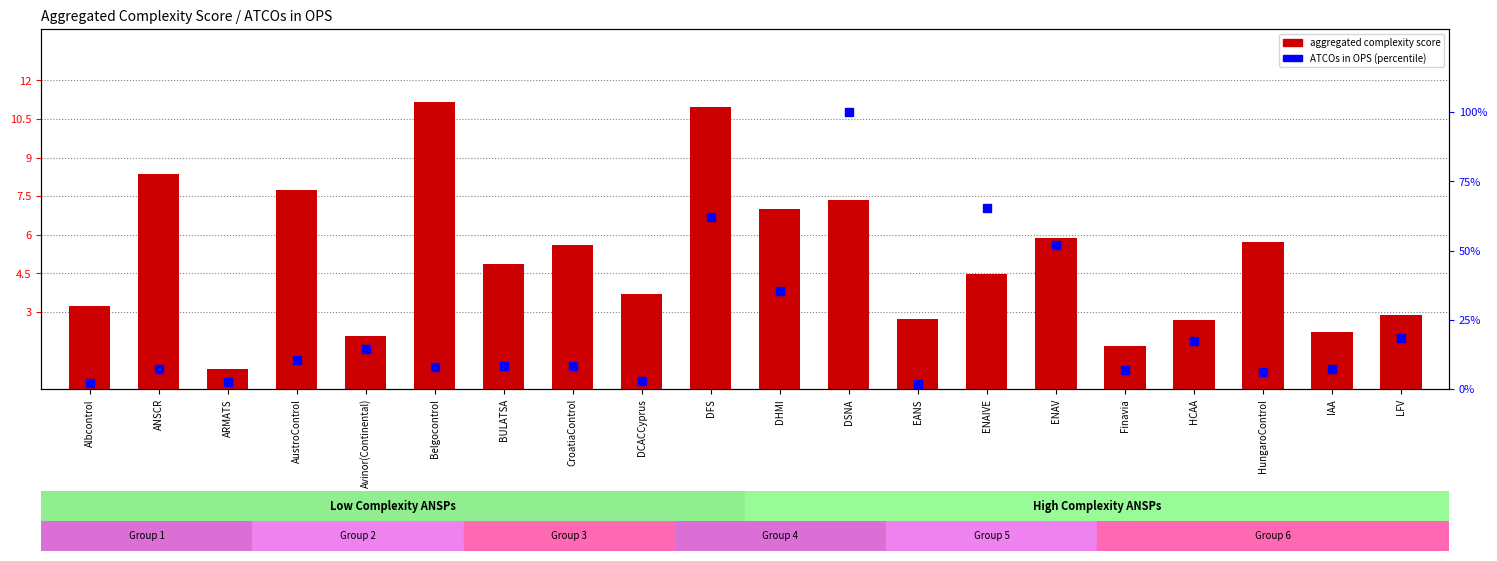

What is the total value across all series at ANSCR?

15.5